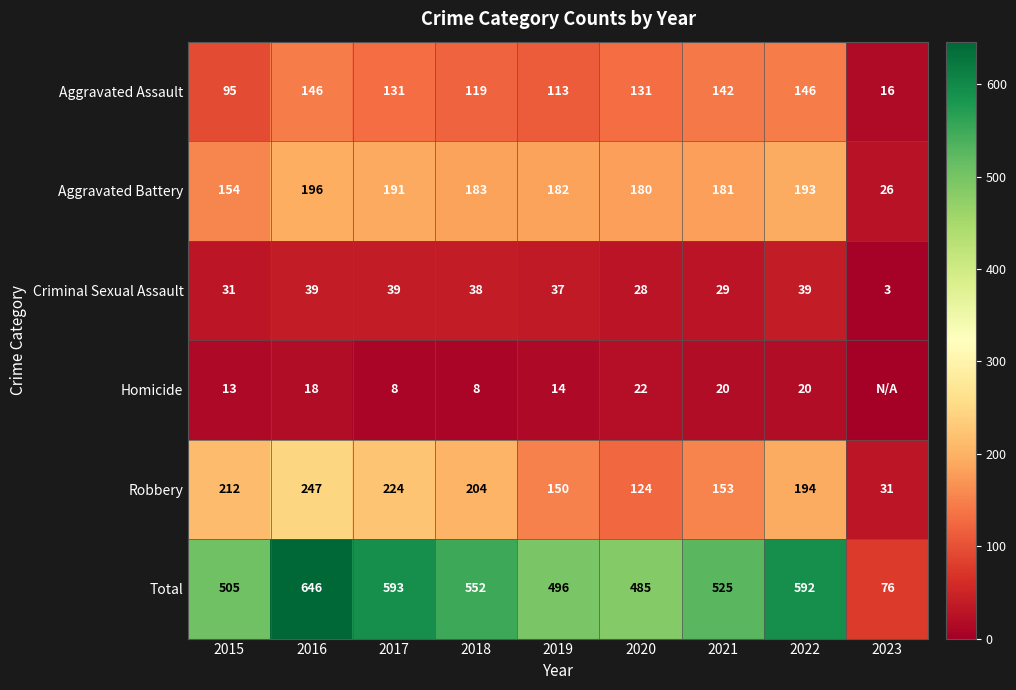

Is the value of Total at 2022 greater than the value of Aggravated Battery at 2022?

Yes